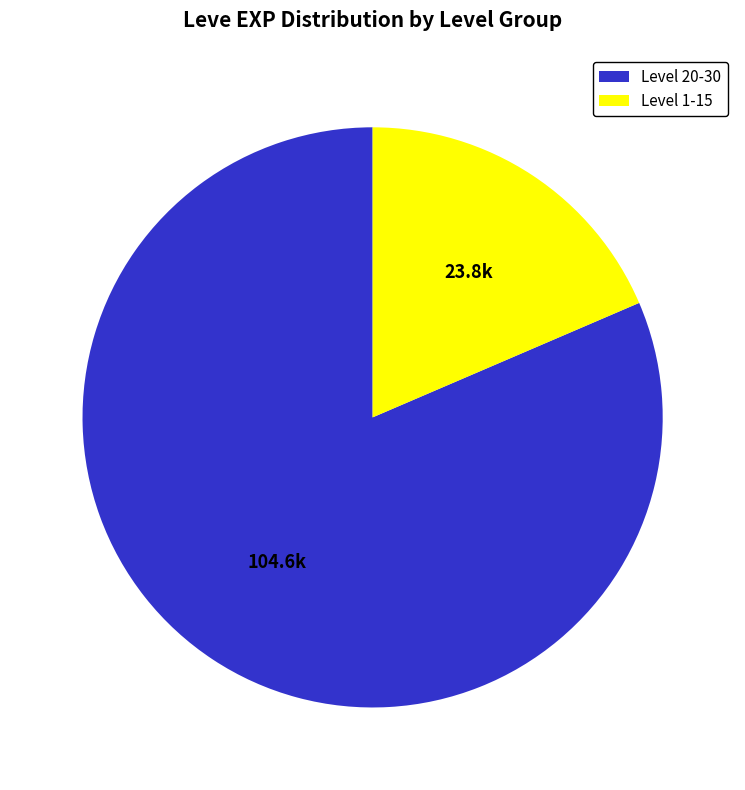

Is it true that Level 20-30 is 96% of the pie?

False